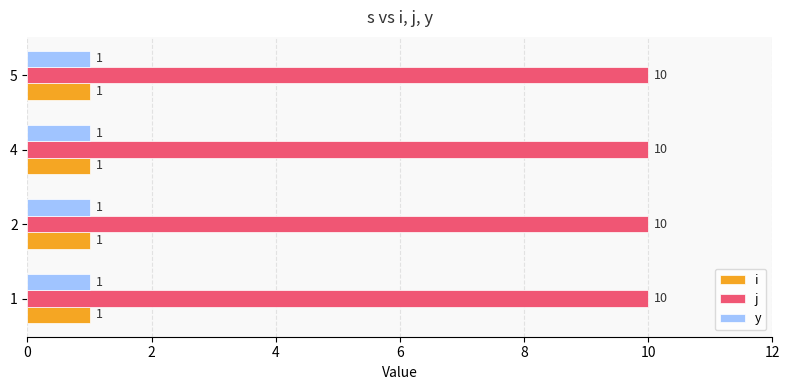

At how many categories does at least one series exceed 3?

4